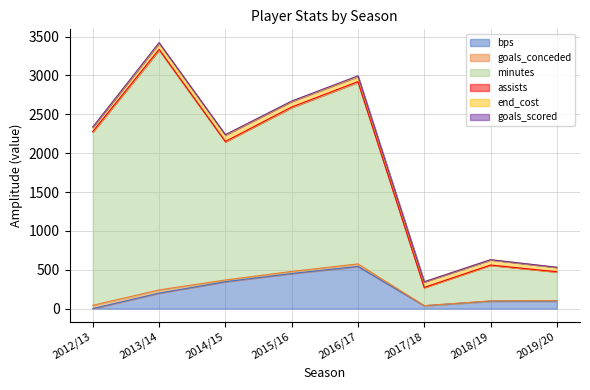

List the series in order of their peak value, highest first.

minutes, bps, end_cost, goals_conceded, assists, goals_scored